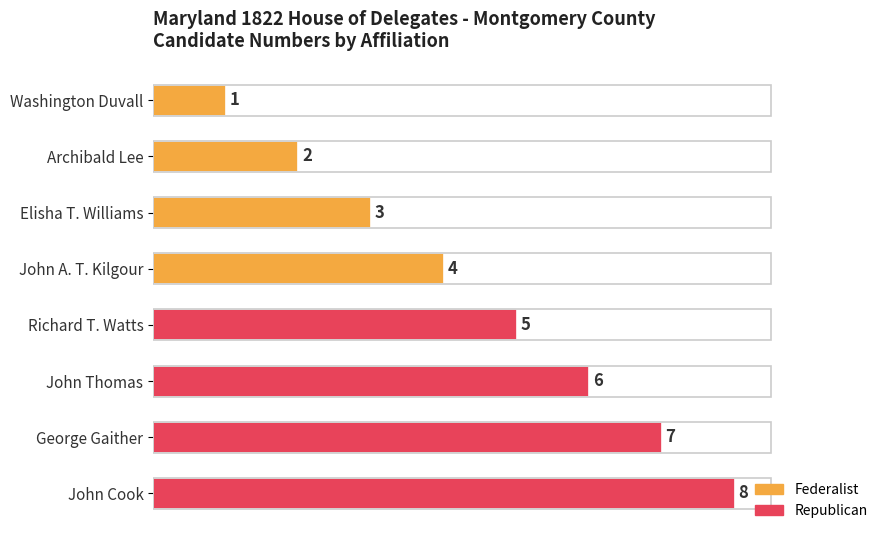

Which category has the lowest value across all series?

Washington Duvall